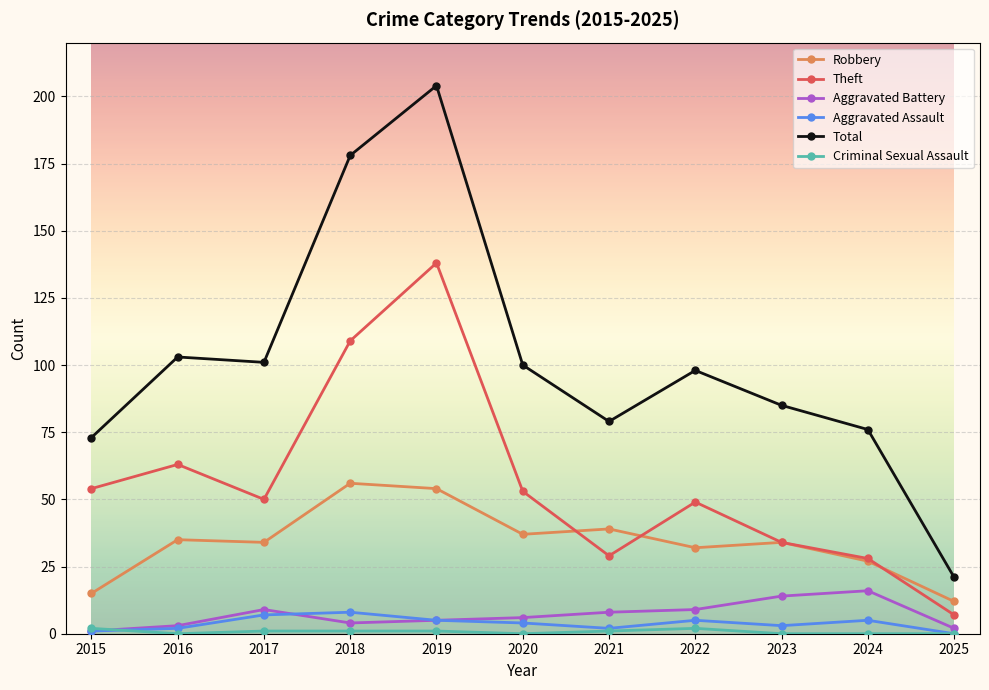

Count the number of categories in the chart.

11